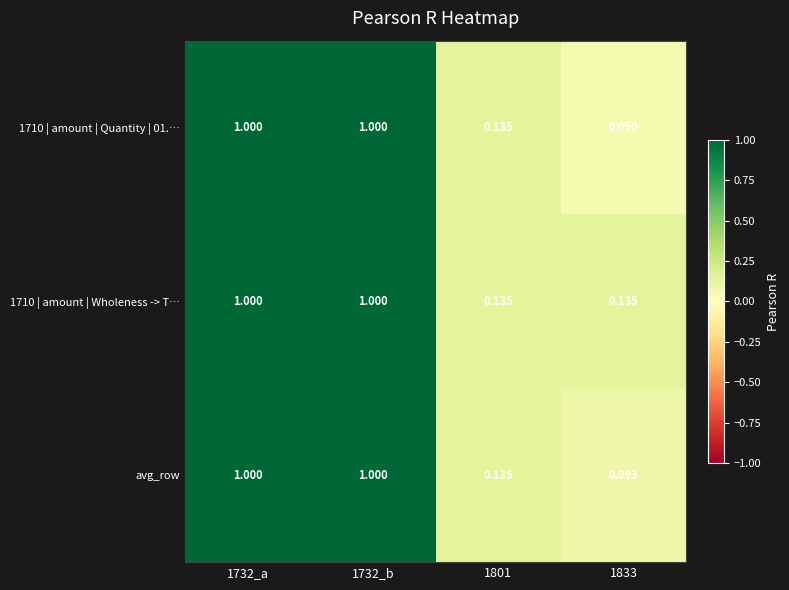

Which category has the lowest value across all series?

1833